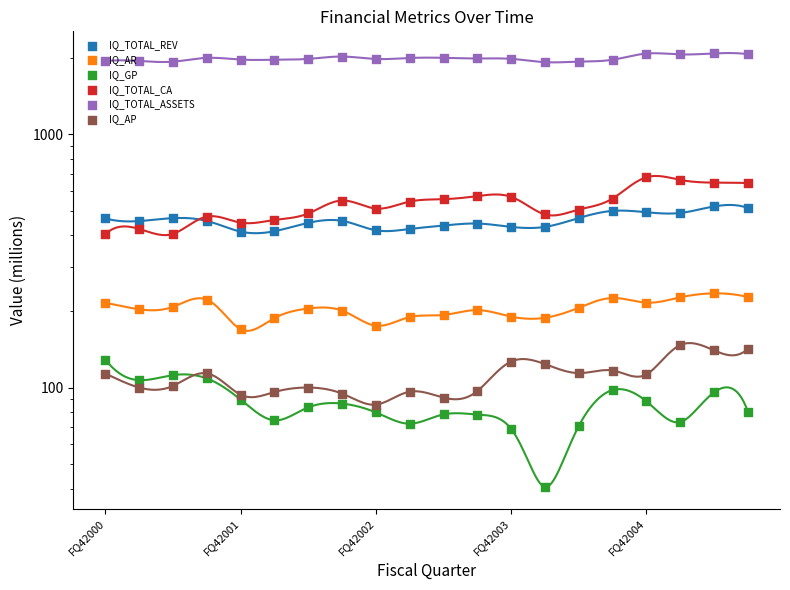

Which series reaches the minimum Y coordinate?

IQ_GP